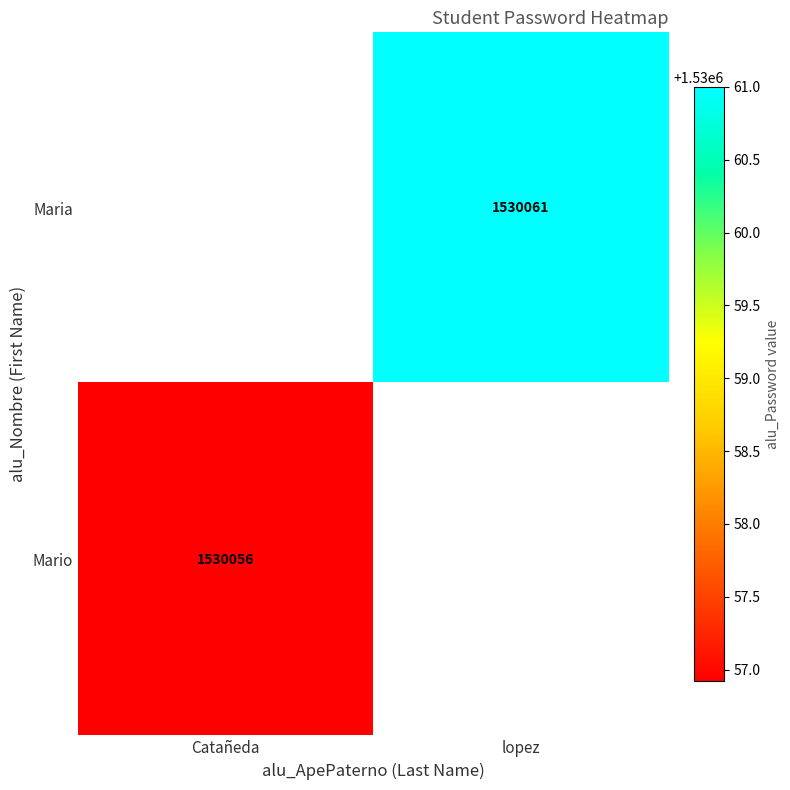

Is the value of Maria at lopez greater than the value of Mario at Catañeda?

Yes